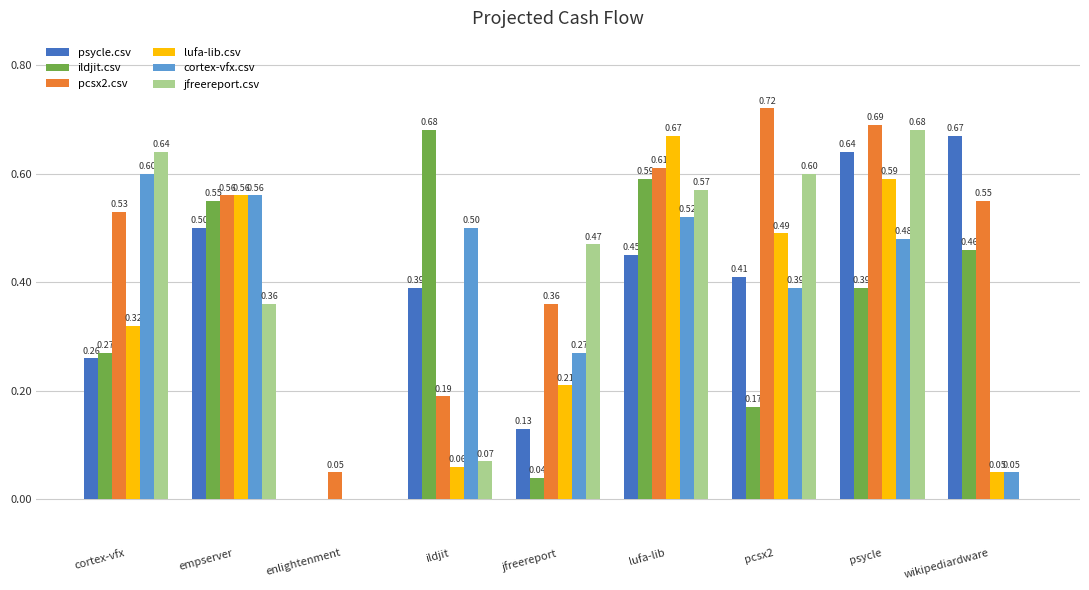

At which label is ildjit.csv closest to 0?

enlightenment